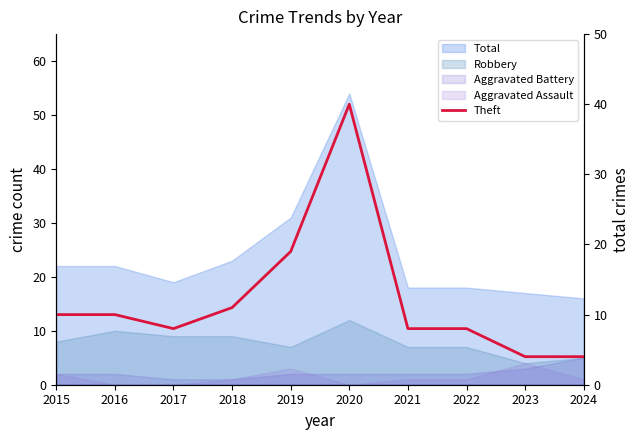

Does the chart display data point markers on the line(s)?

No